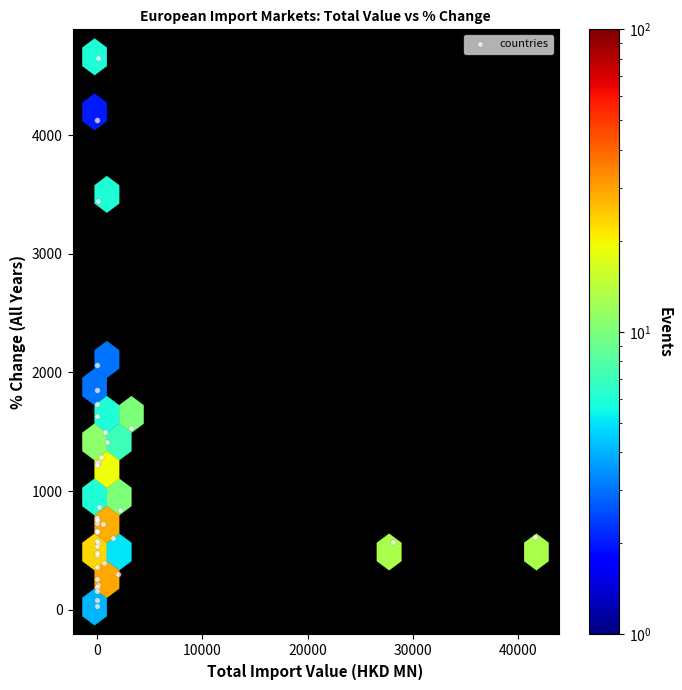

What Y value in the scatter plot is closest to 2339?

2061.8